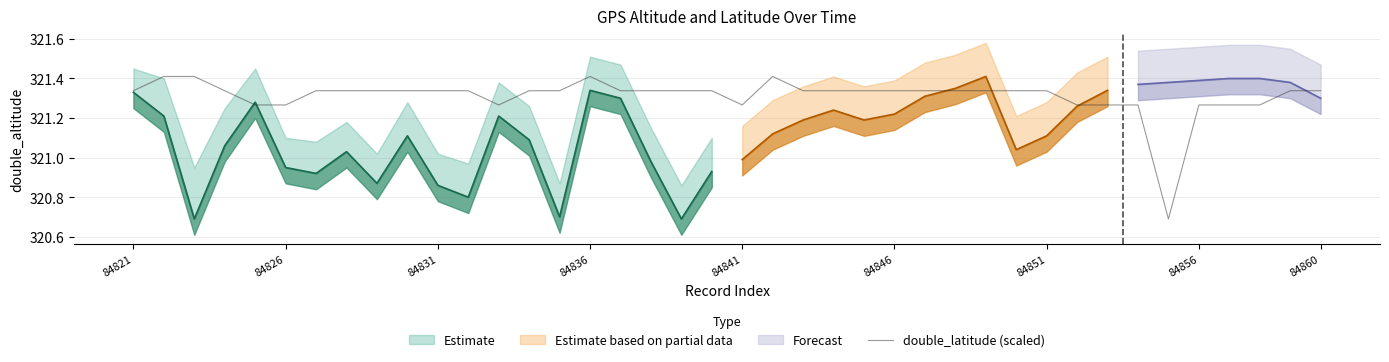

Count the values in the range 321 to 322.

39